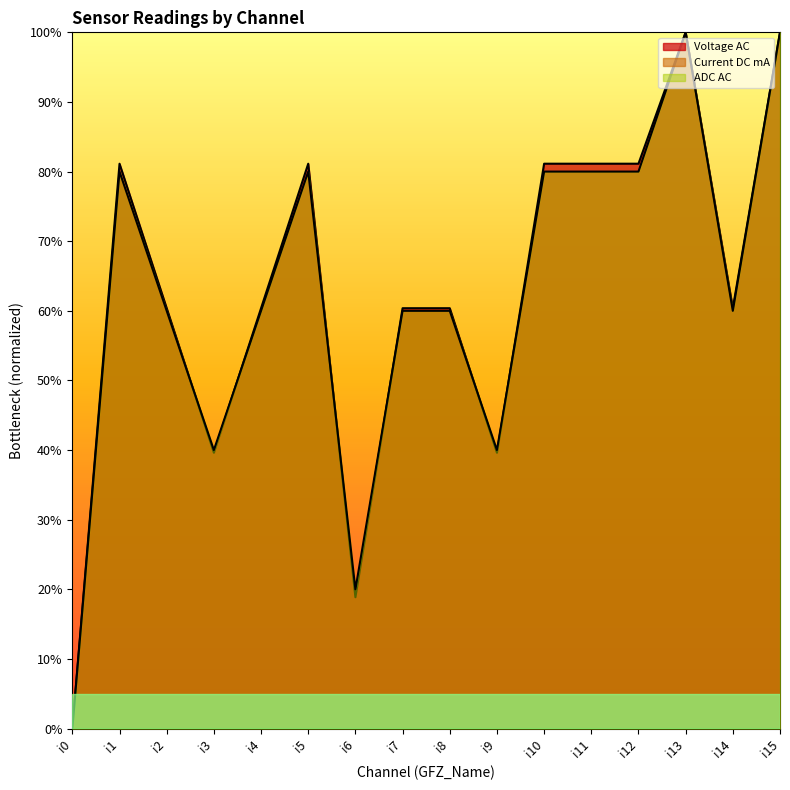

The Voltage AC series shows 1.0 at i4. True or false?

False